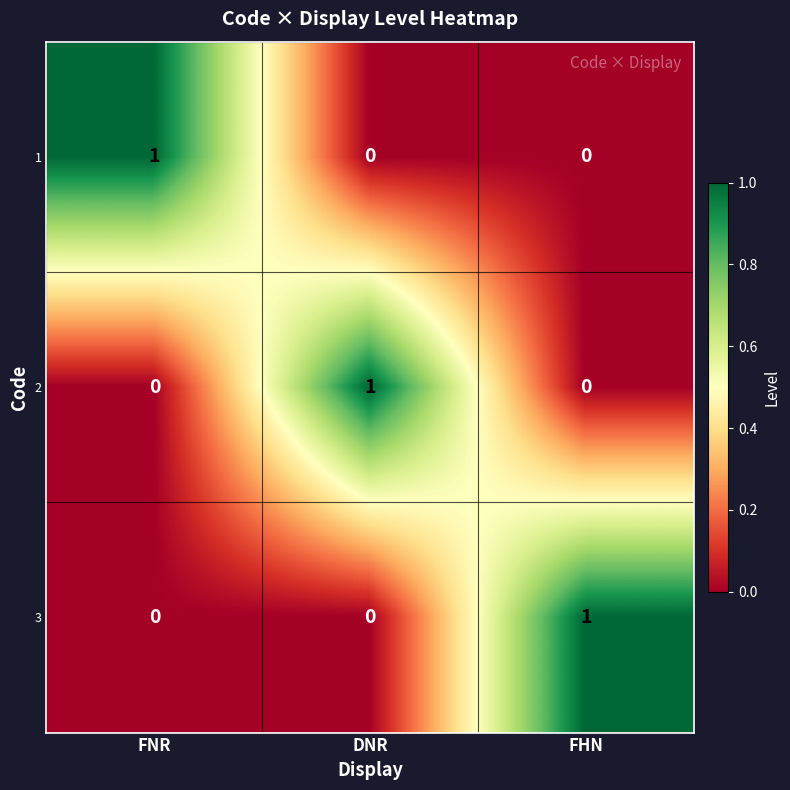

Is the value of 2 at DNR greater than the value of 3 at DNR?

Yes